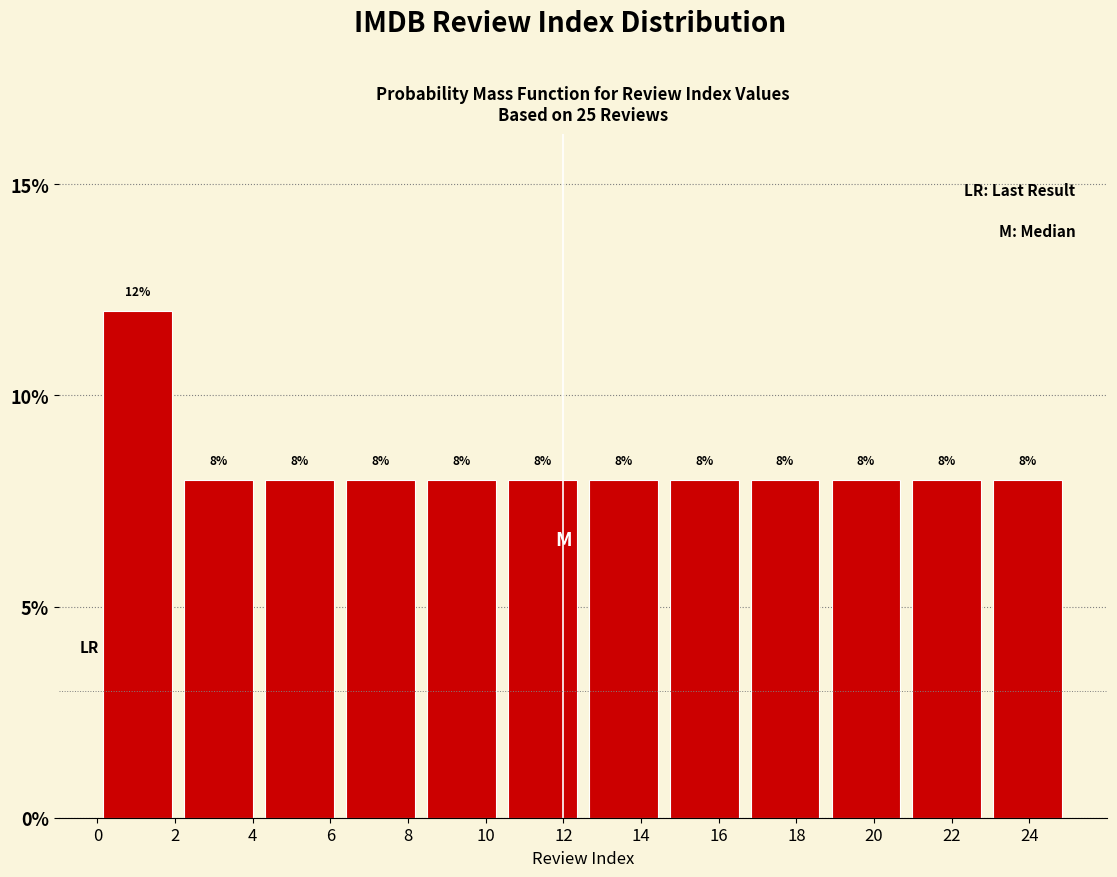

Reading left to right, transcribe this chart: for each bar, give the range it covers on the x-axis and its height. The bar edges are not printed on the chart, so give them approximately, as read against the axis.

0.0 to 2.0: 12
2.0 to 4.2: 8
4.2 to 6.2: 8
6.2 to 8.4: 8
8.4 to 10.4: 8
10.4 to 12.6: 8
12.6 to 14.6: 8
14.6 to 16.6: 8
16.6 to 18.8: 8
18.8 to 20.8: 8
20.8 to 23.0: 8
23.0 to 25.0: 8